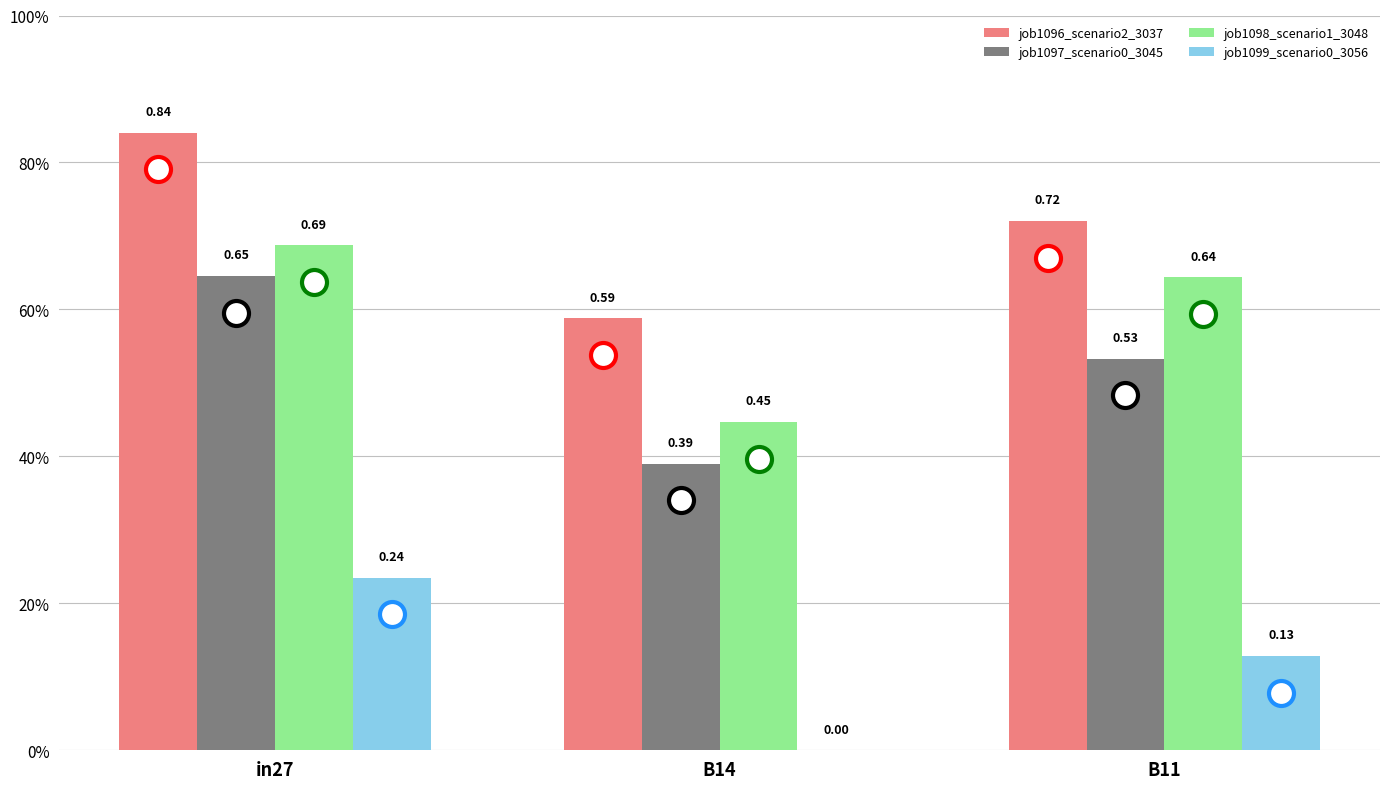

Are the bars horizontal?

No